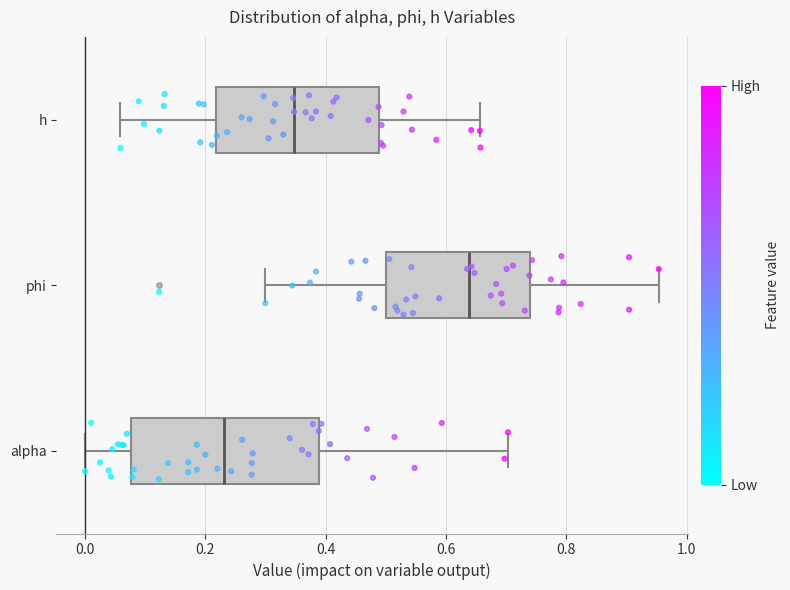

Reading bottom to top, transcribe this box plot: for each box, give where its median line is, the range the box spans, and where its two whiskers end, as read against the x-axis. The values are not printed on the chart, so give them approximately, as read against the axis.

alpha: median 0.24, box 0.08 to 0.38, whiskers 0.00 to 0.70
phi: median 0.64, box 0.50 to 0.74, whiskers 0.30 to 0.96
h: median 0.34, box 0.22 to 0.48, whiskers 0.06 to 0.66